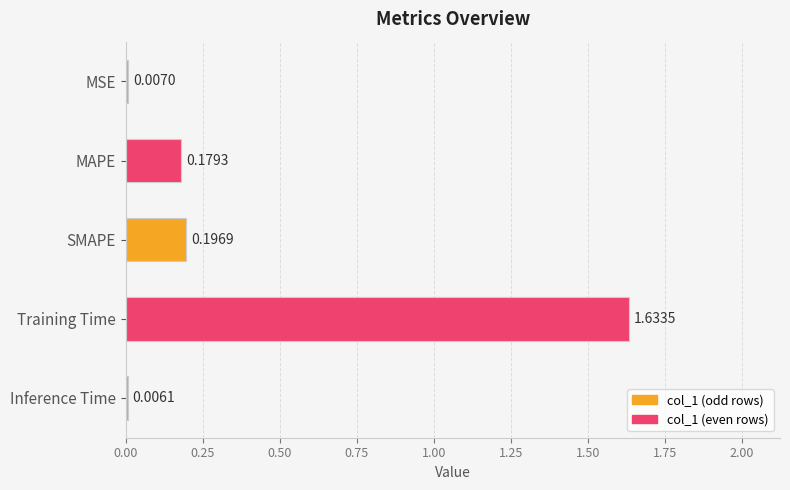

Where is the data nearest to the value 0?

Inference Time